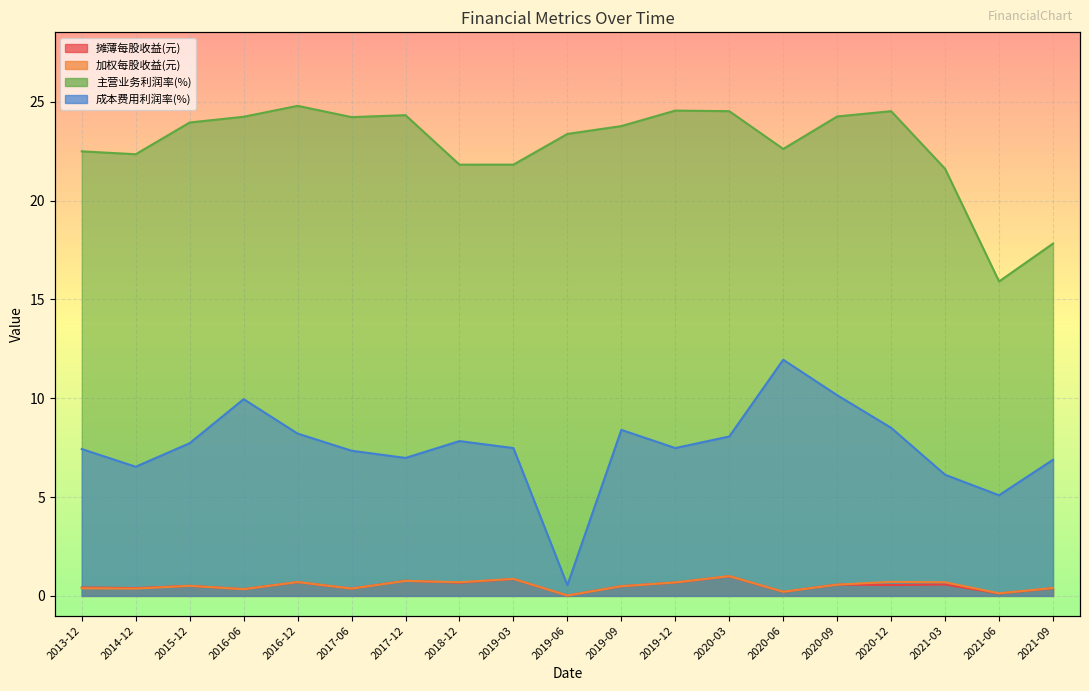

Is it true that 摊薄每股收益(元) equals 0.1 at 2020-06?

False